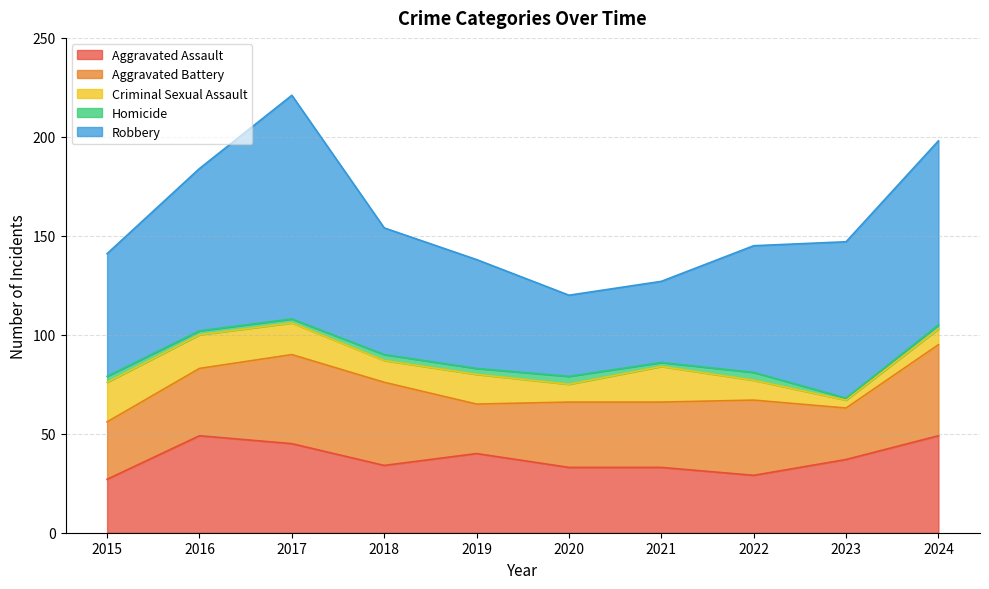

What is the total value across all series at 2017?

221